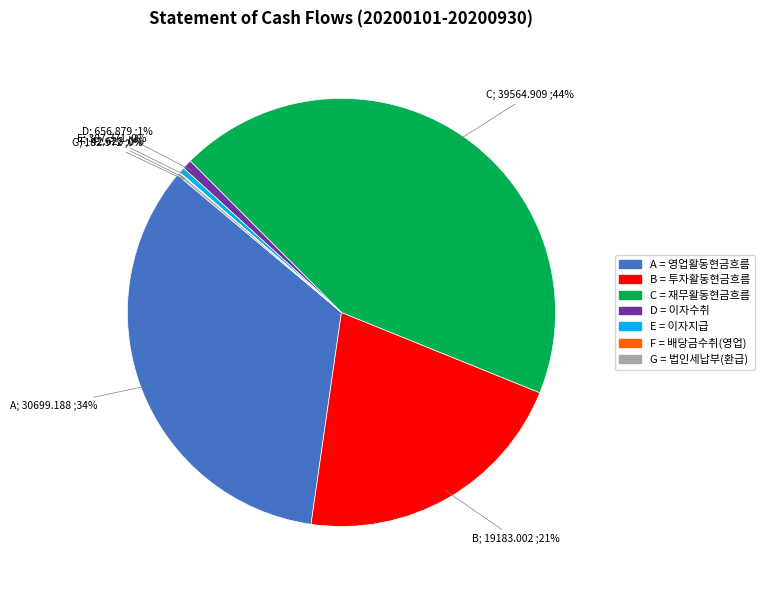

To the nearest percent, what is the average slice percentage?

14%